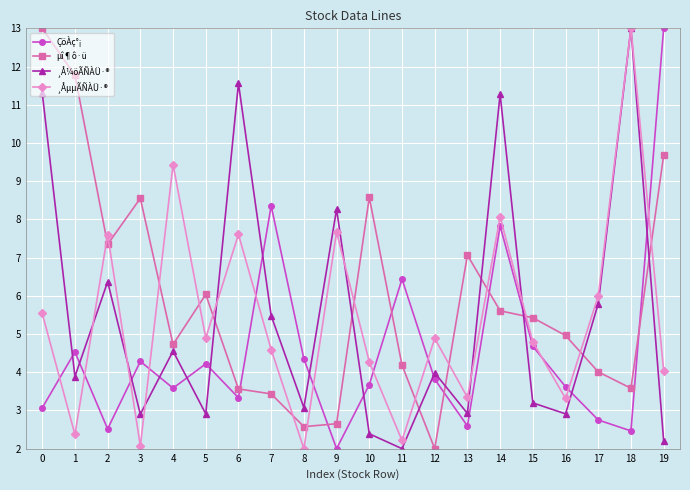

The value of ¸Å¼öÃÑÀÜ·® at 15 is 2.0. True or false?

False